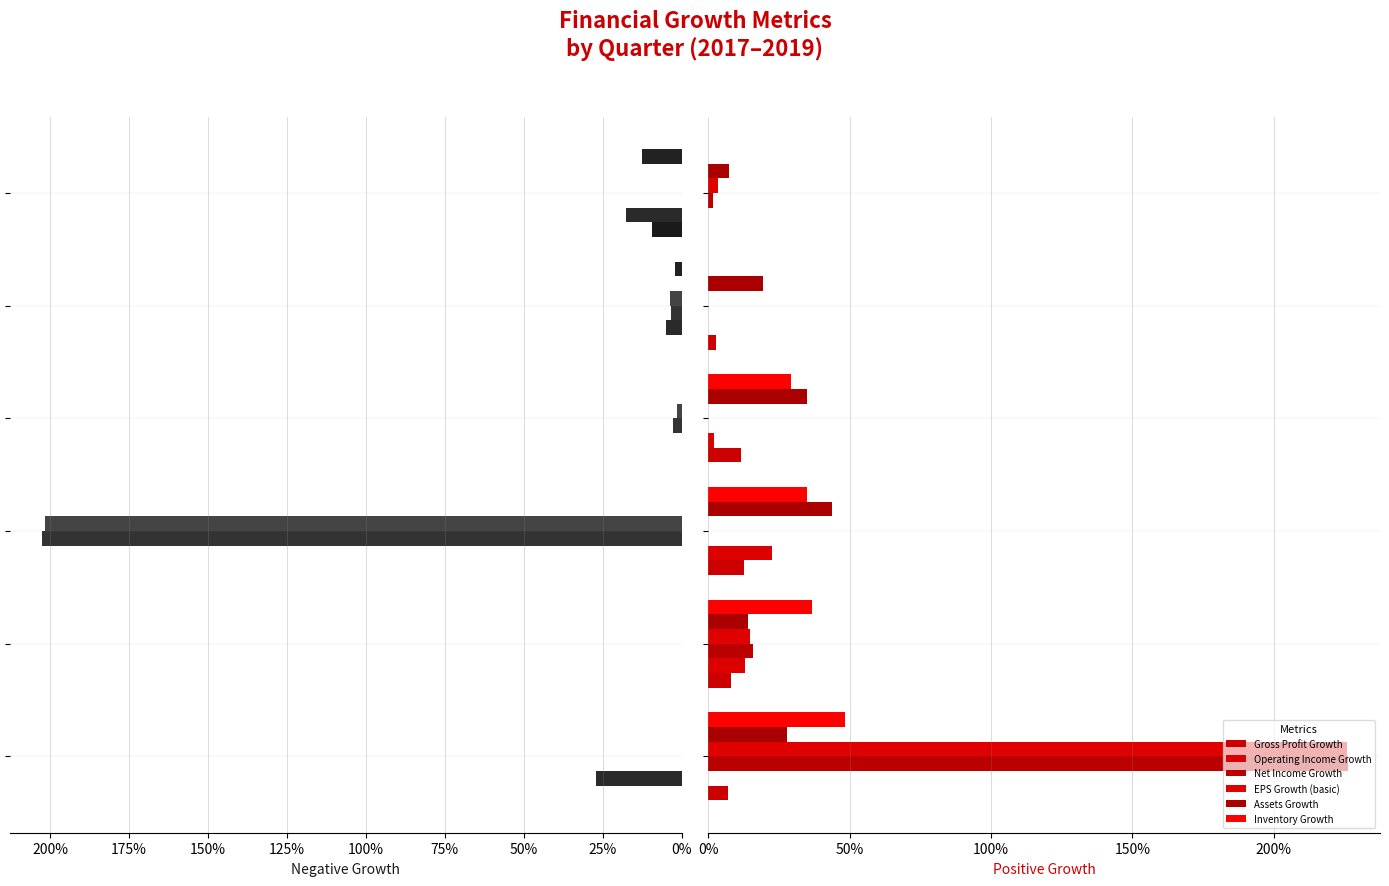

What is the value of the Inventory Growth bar at the 4th from the left?

0.3